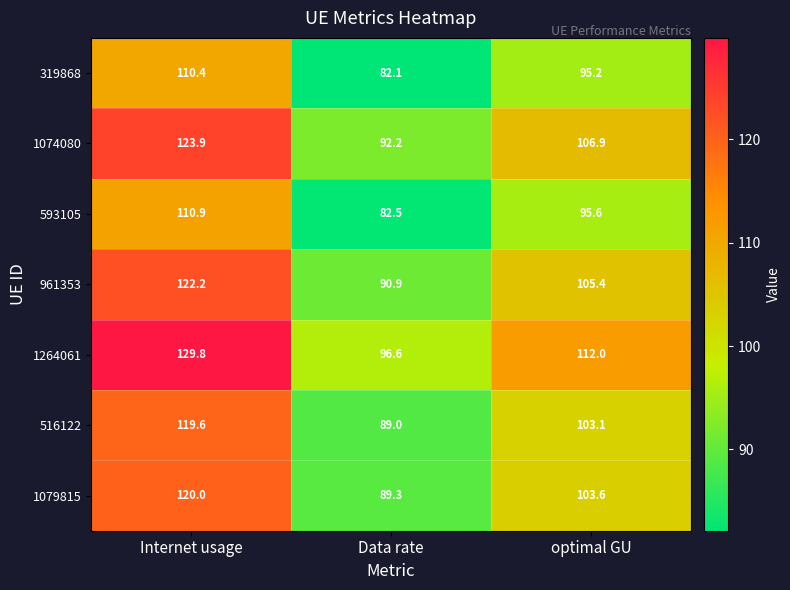

What is the sum of all 1074080 values?

323.0